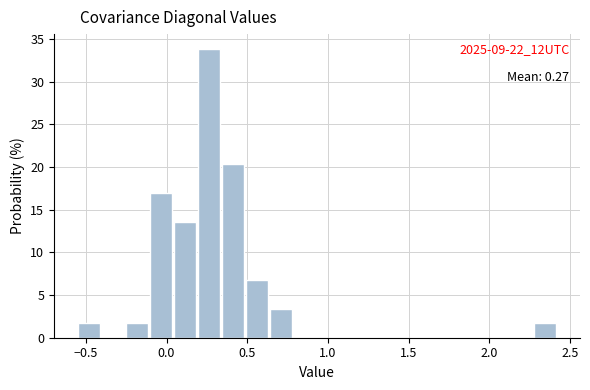

Around what value on the x-axis is the tallest bar? Give the approximate position of its centre, as read against the axis.

0.25